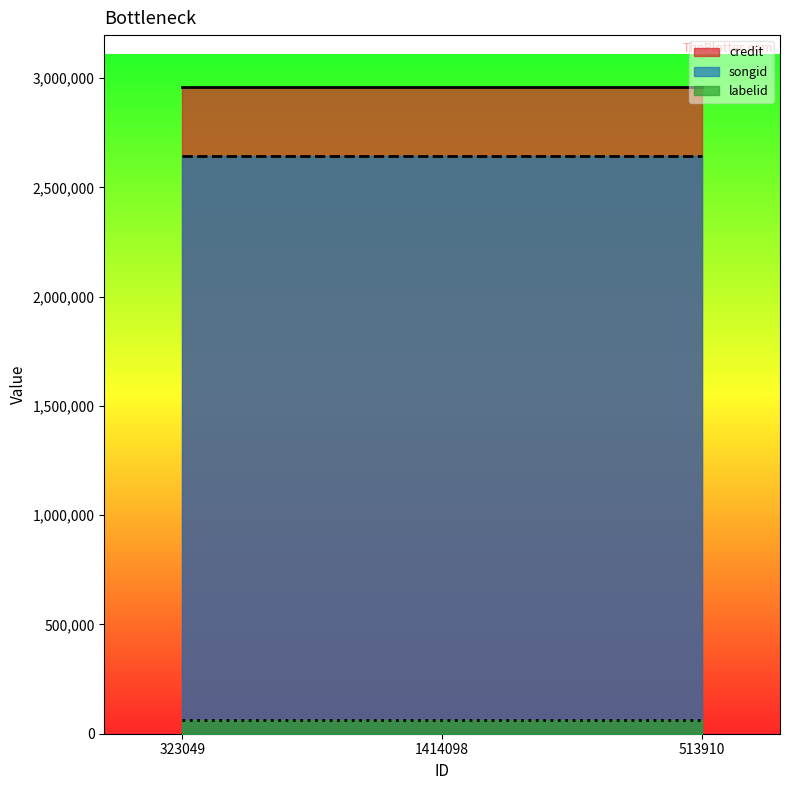

How many distinct data groups are displayed?

3